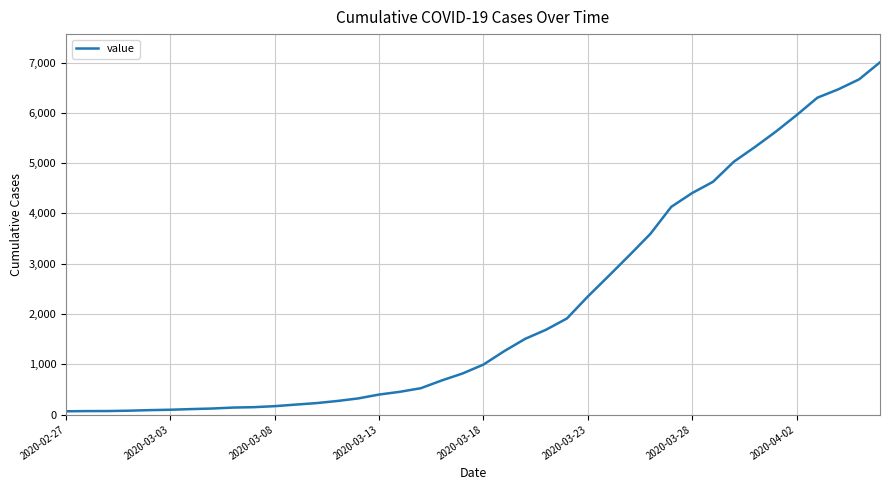

What is the maximum value shown in the chart?

7005